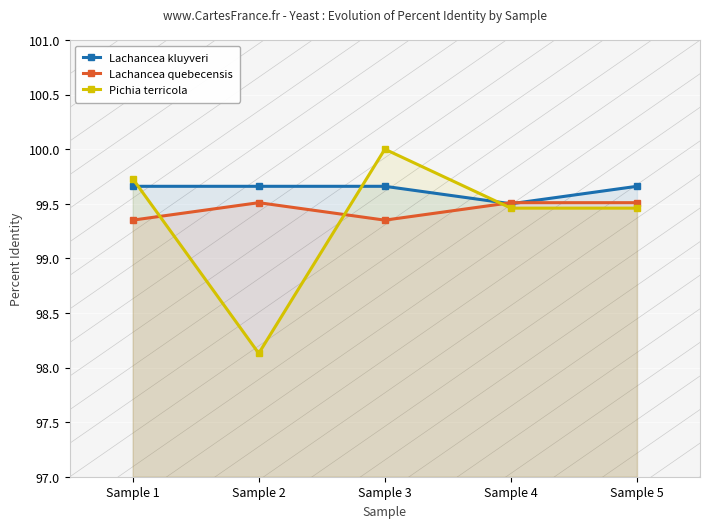

True or false: Lachancea kluyveri and Pichia terricola intersect in this chart.

True